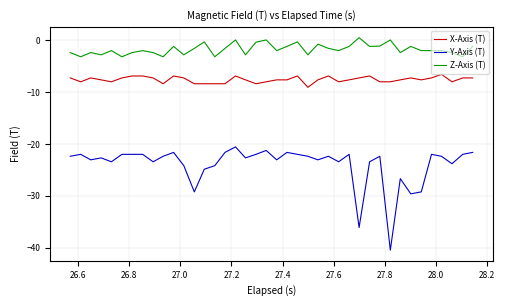

True or false: X-Axis (T) has more than 1 interior local peaks.

True